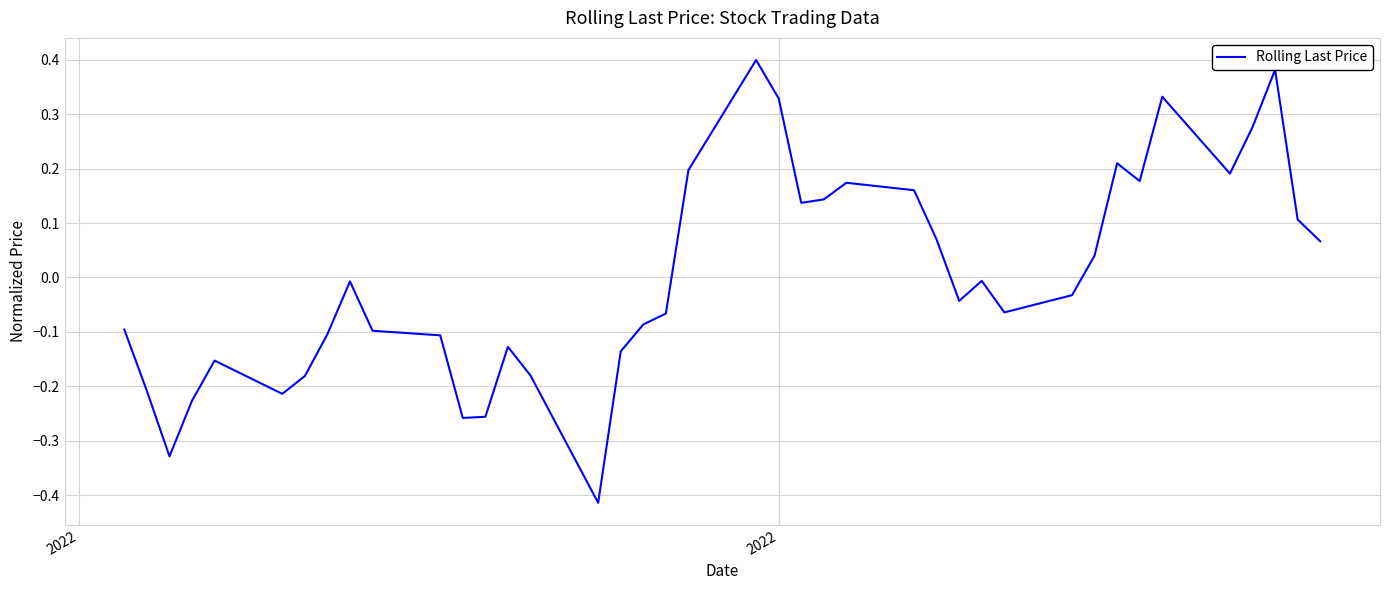

What is the difference between the maximum and minimum values?

0.8